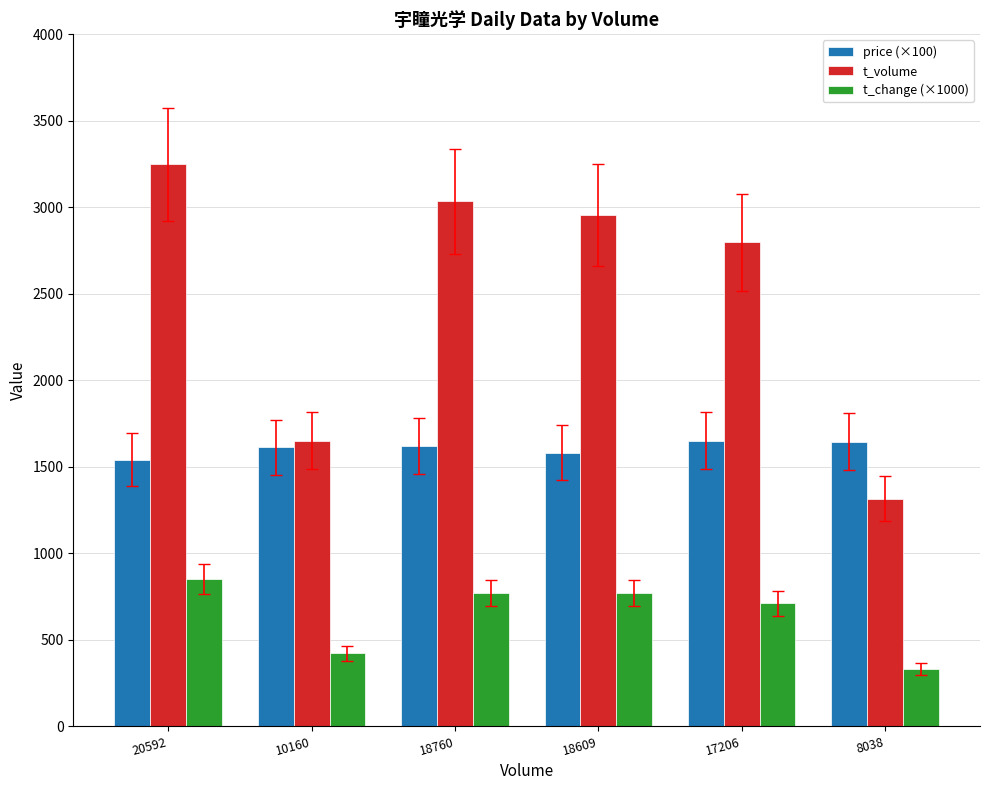

Is it true that t_volume equals 2234 at 8038?

False